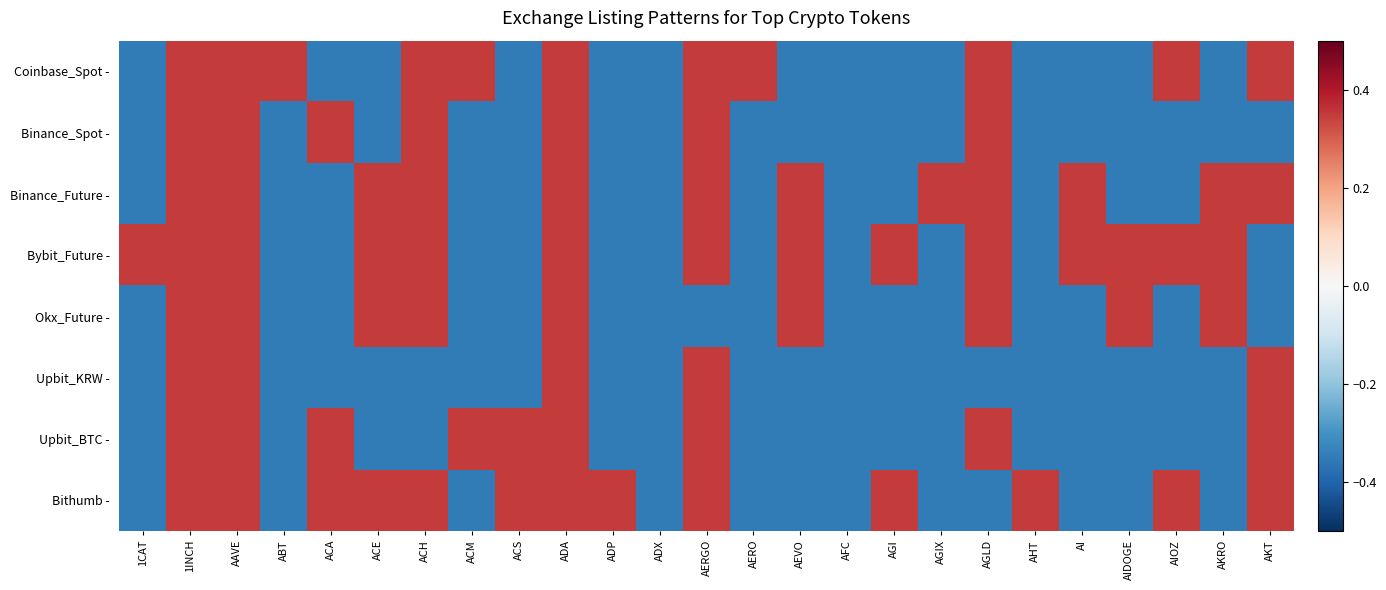

Which series has the largest range (max minus min)?

Coinbase_Spot -